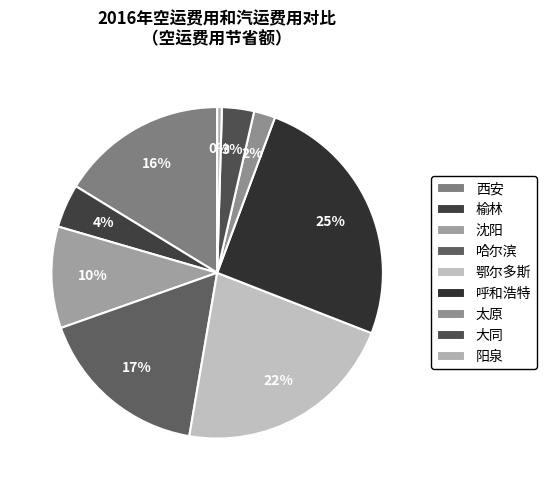

True or false: 呼和浩特 accounts for 37% of the total.

False